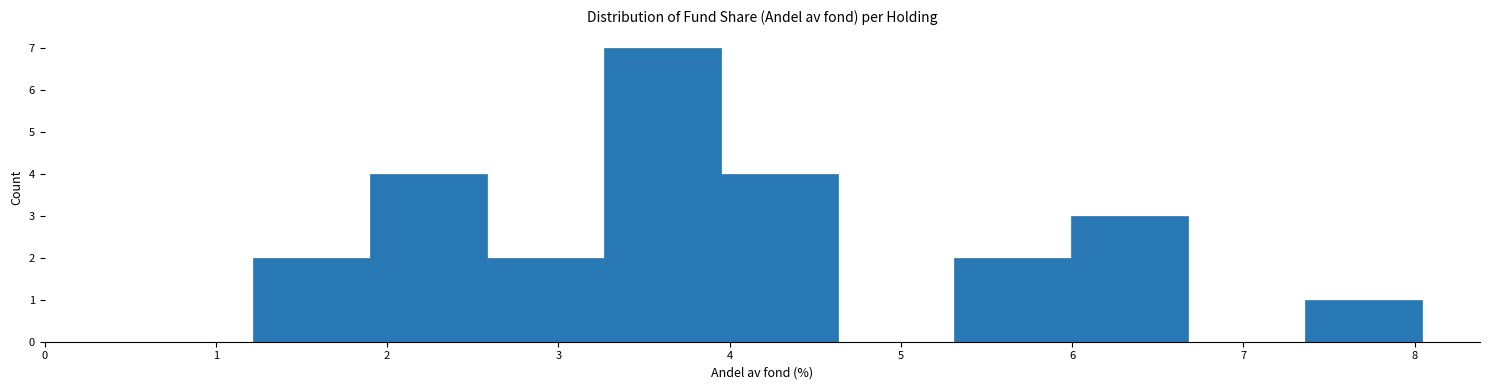

Reading left to right, list every bar in this chart as the range it spans on the x-axis followed by its height. Neither the bar edges nor the heights are printed on the chart, so give them approximately, as read against the axes.

1.2 to 1.9: 2
1.9 to 2.6: 4
2.6 to 3.3: 2
3.3 to 3.9: 7
3.9 to 4.6: 4
4.6 to 5.3: 0
5.3 to 6.0: 2
6.0 to 6.7: 3
6.7 to 7.4: 0
7.4 to 8.0: 1